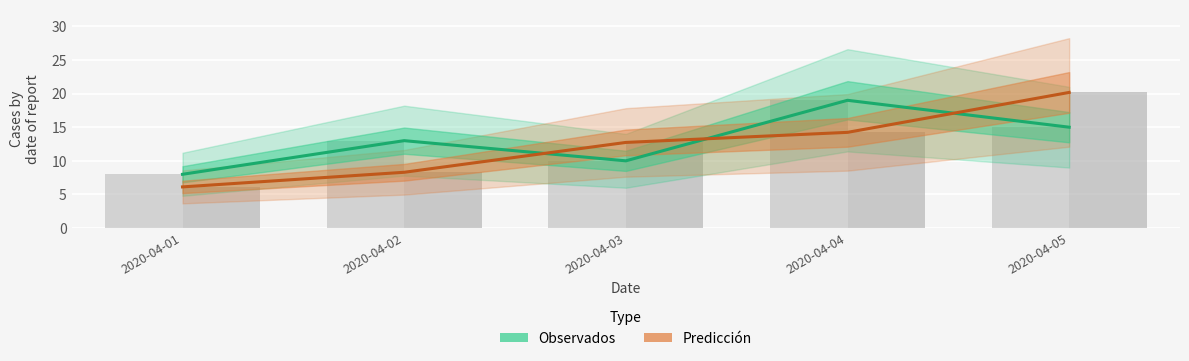

What is the sum of the Predicción values at 2020-04-01 and 2020-04-02?

14.4